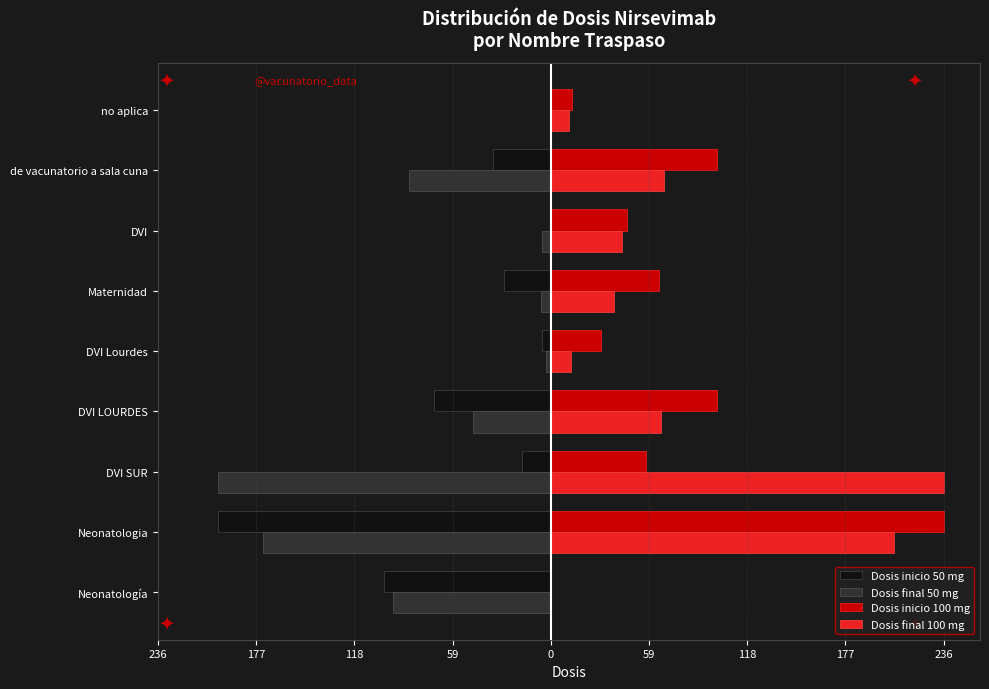

What are all the series names shown in the legend?

Dosis inicio 50 mg, Dosis final 50 mg, Dosis inicio 100 mg, Dosis final 100 mg